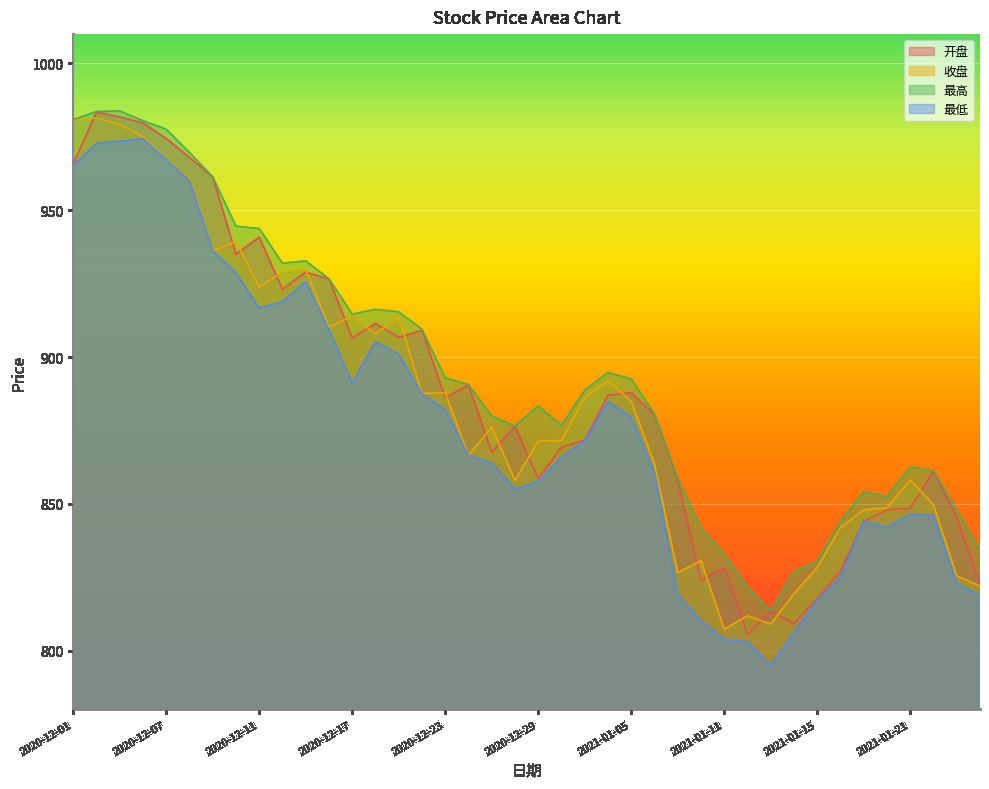

Reading left to right, extract all data points from this chart.

开盘: 2020-12-01=965.8	2020-12-02=983.4	2020-12-03=981.8	2020-12-04=979.8	2020-12-07=974.4	2020-12-08=968.0	2020-12-09=961.4	2020-12-10=935.0	2020-12-11=940.8	2020-12-14=923.1	2020-12-15=928.9	2020-12-16=926.6	2020-12-17=906.5	2020-12-18=911.4	2020-12-21=906.7	2020-12-22=909.1	2020-12-23=886.2	2020-12-24=890.5	2020-12-25=867.6	2020-12-28=876.5	2020-12-29=858.6	2020-12-30=869.3	2020-12-31=871.7	2021-01-04=887.0	2021-01-05=887.8	2021-01-06=880.2	2021-01-07=858.3	2021-01-08=823.8	2021-01-11=828.3	2021-01-12=805.6	2021-01-13=813.4	2021-01-14=809.2	2021-01-15=817.7	2021-01-18=827.1	2021-01-19=844.0	2021-01-20=848.0	2021-01-21=848.5	2021-01-22=861.1	2021-01-25=845.5	2021-01-26=822.6
收盘: 2020-12-01=980.6	2020-12-02=981.4	2020-12-03=979.2	2020-12-04=975.1	2020-12-07=967.1	2020-12-08=960.5	2020-12-09=936.1	2020-12-10=939.3	2020-12-11=923.8	2020-12-14=929.0	2020-12-15=929.7	2020-12-16=910.2	2020-12-17=913.9	2020-12-18=907.9	2020-12-21=913.6	2020-12-22=887.6	2020-12-23=887.8	2020-12-24=866.5	2020-12-25=876.1	2020-12-28=858.0	2020-12-29=871.4	2020-12-30=871.6	2020-12-31=886.4	2021-01-04=891.9	2021-01-05=884.9	2021-01-06=863.6	2021-01-07=826.6	2021-01-08=830.7	2021-01-11=807.3	2021-01-12=811.8	2021-01-13=809.1	2021-01-14=819.4	2021-01-15=828.4	2021-01-18=841.9	2021-01-19=848.0	2021-01-20=848.6	2021-01-21=858.2	2021-01-22=849.6	2021-01-25=825.5	2021-01-26=822.0
最高: 2020-12-01=980.9	2020-12-02=983.6	2020-12-03=983.8	2020-12-04=980.5	2020-12-07=977.6	2020-12-08=969.7	2020-12-09=961.4	2020-12-10=944.6	2020-12-11=943.8	2020-12-14=932.0	2020-12-15=932.8	2020-12-16=926.6	2020-12-17=914.6	2020-12-18=916.2	2020-12-21=915.4	2020-12-22=909.4	2020-12-23=892.9	2020-12-24=890.6	2020-12-25=879.9	2020-12-28=876.5	2020-12-29=883.4	2020-12-30=876.8	2020-12-31=888.7	2021-01-04=894.7	2021-01-05=892.5	2021-01-06=880.6	2021-01-07=858.8	2021-01-08=841.8	2021-01-11=832.8	2021-01-12=821.7	2021-01-13=813.5	2021-01-14=826.8	2021-01-15=830.3	2021-01-18=843.9	2021-01-19=854.1	2021-01-20=852.3	2021-01-21=862.5	2021-01-22=861.3	2021-01-25=848.0	2021-01-26=834.0
最低: 2020-12-01=965.3	2020-12-02=972.8	2020-12-03=973.6	2020-12-04=974.4	2020-12-07=967.1	2020-12-08=960.0	2020-12-09=936.1	2020-12-10=928.7	2020-12-11=916.7	2020-12-14=918.9	2020-12-15=925.7	2020-12-16=909.3	2020-12-17=891.1	2020-12-18=905.2	2020-12-21=900.8	2020-12-22=887.5	2020-12-23=882.1	2020-12-24=866.5	2020-12-25=864.0	2020-12-28=855.0	2020-12-29=857.6	2020-12-30=865.9	2020-12-31=871.5	2021-01-04=884.8	2021-01-05=879.6	2021-01-06=860.6	2021-01-07=819.1	2021-01-08=810.2	2021-01-11=803.8	2021-01-12=803.0	2021-01-13=795.0	2021-01-14=806.1	2021-01-15=817.1	2021-01-18=825.1	2021-01-19=844.0	2021-01-20=842.1	2021-01-21=846.4	2021-01-22=846.1	2021-01-25=822.9	2021-01-26=818.6